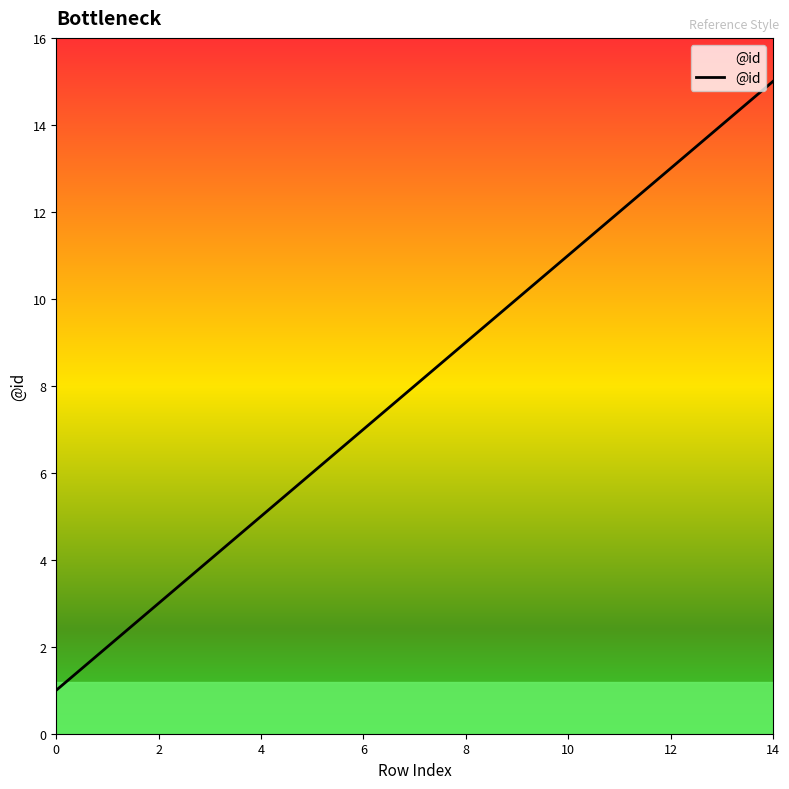

What is the maximum value shown in the chart?

15